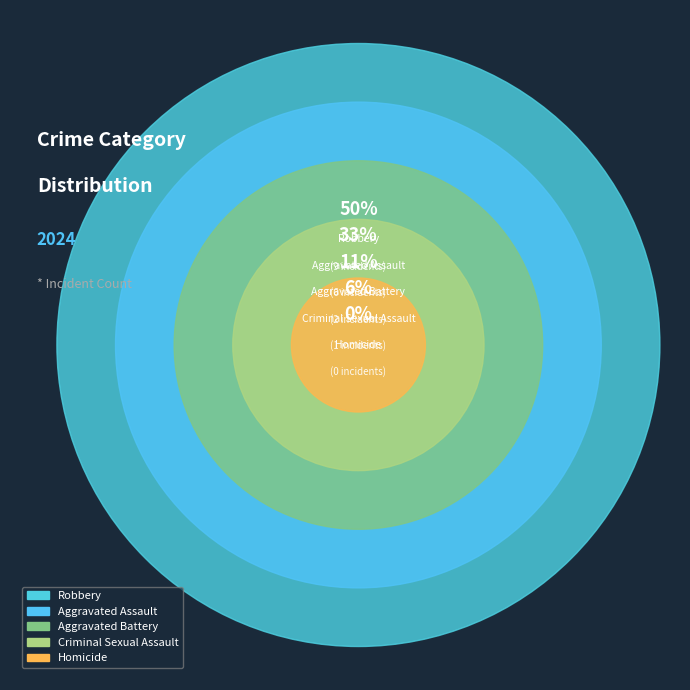

What percentage is NOT represented by Aggravated Battery?

88.9%